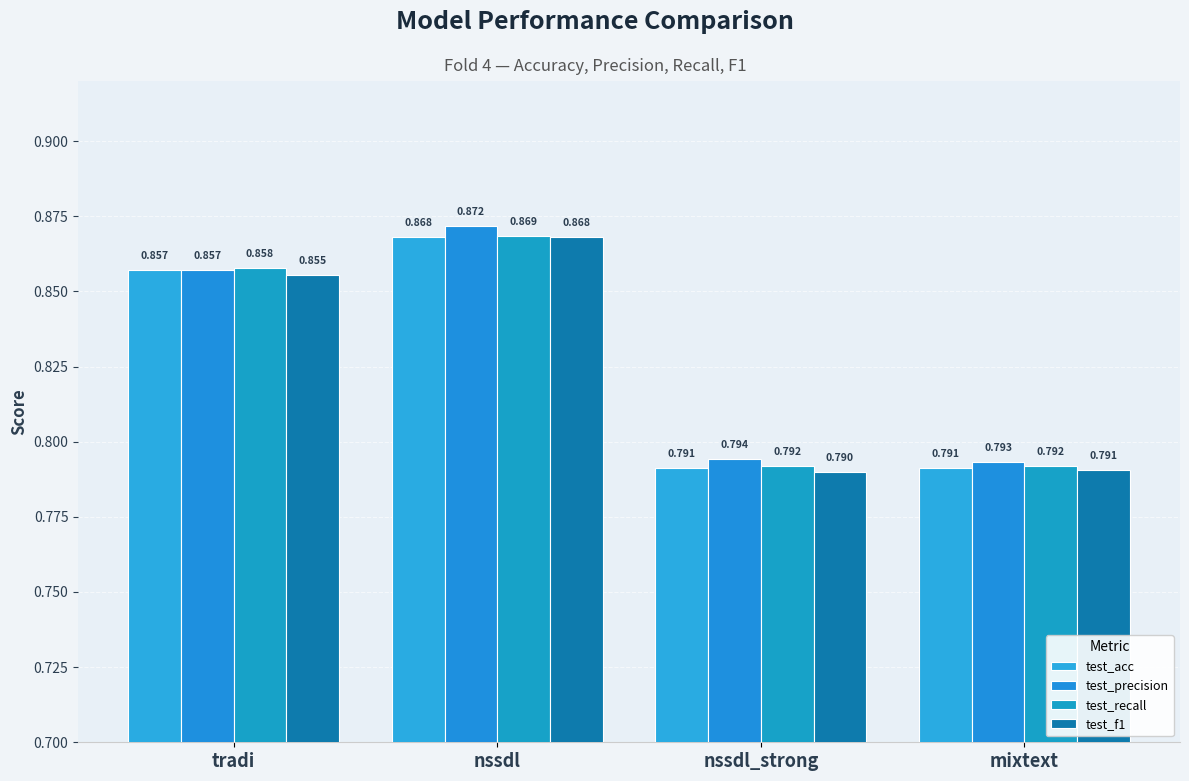

How many bars are there in each group?

4